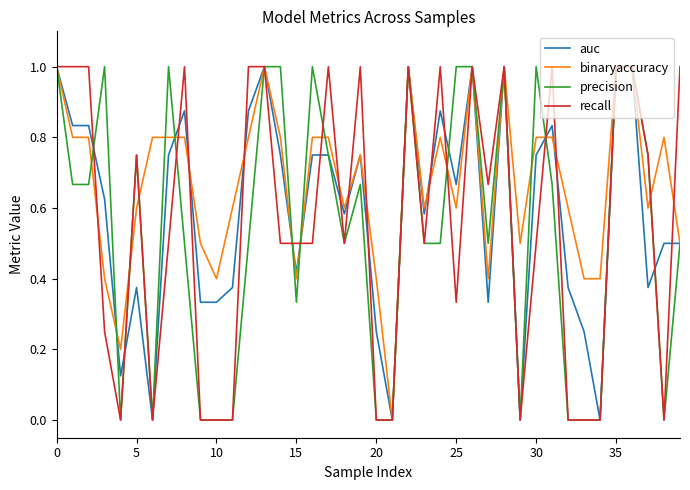

Which series has the largest total across all categories?

binaryaccuracy